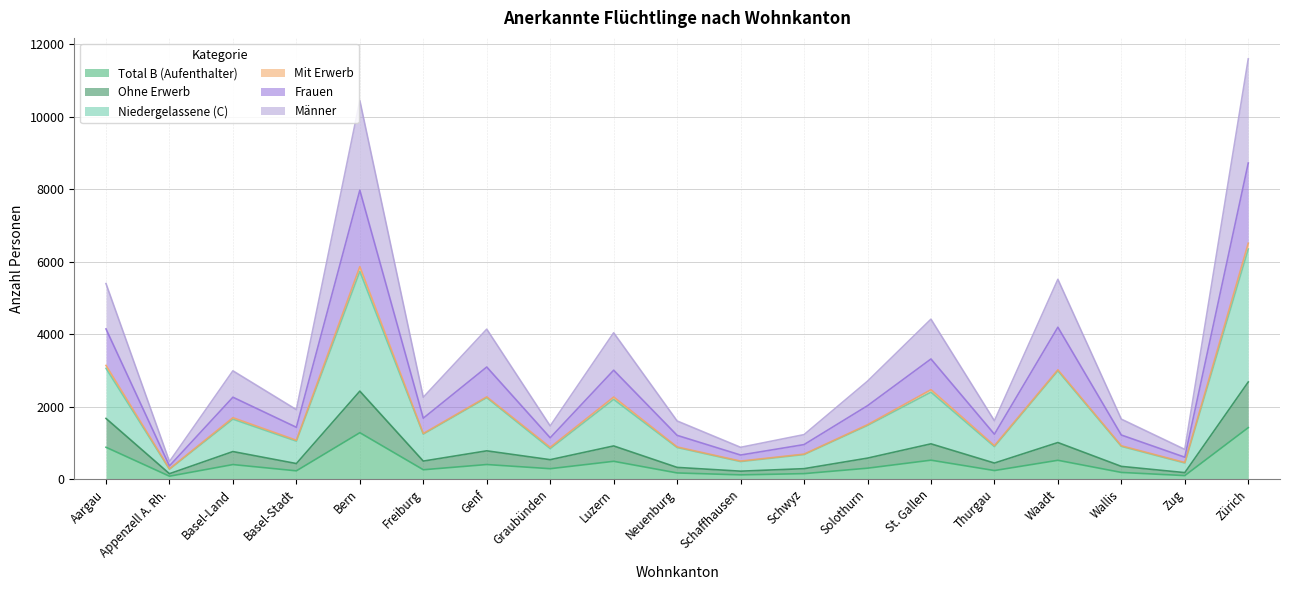

Is it true that Total B (Aufenthalter) equals 1418 at Zürich?

True